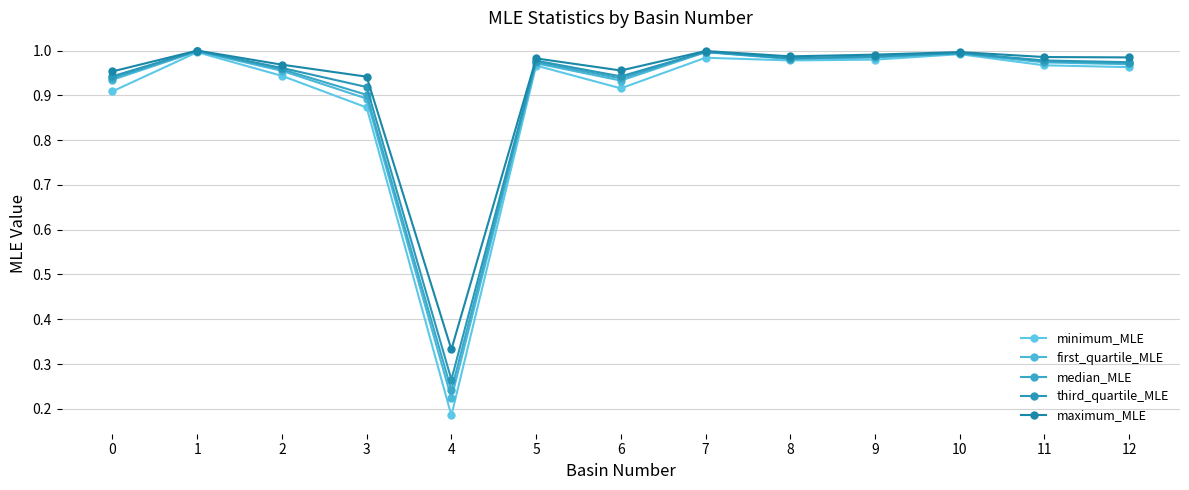

Between 10 and 12, which is larger?

10